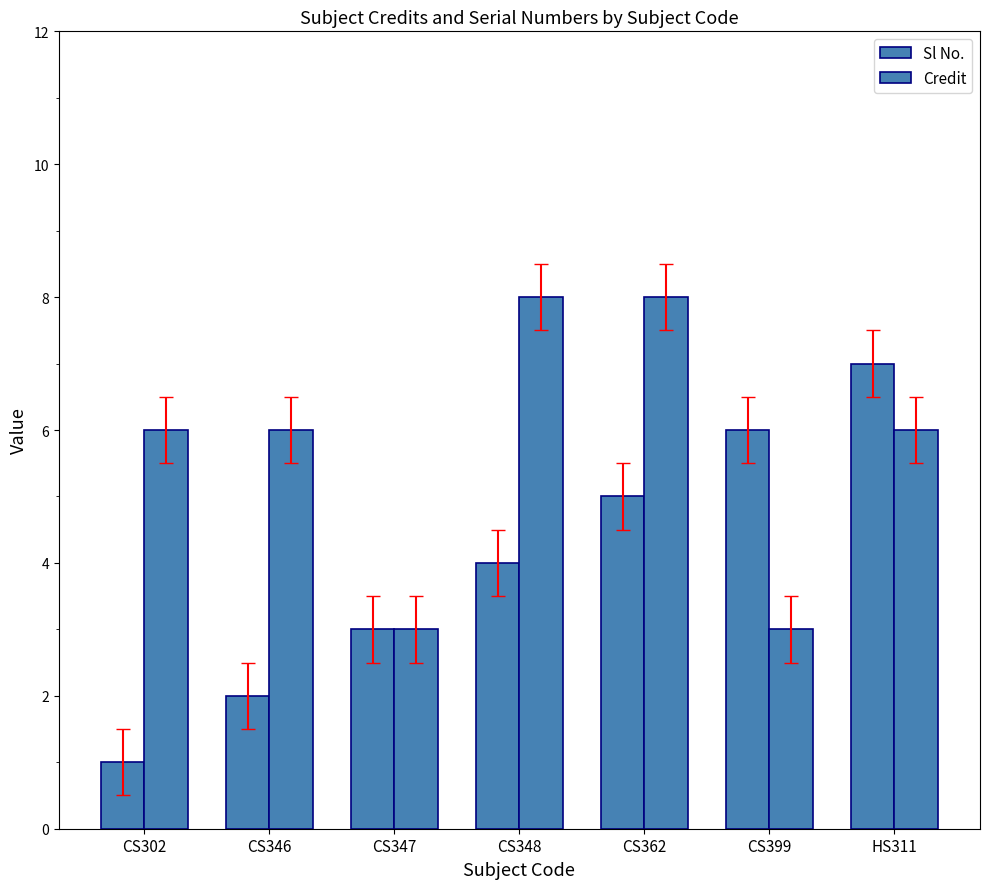

Are the bars grouped side by side (vs. stacked)?

Yes